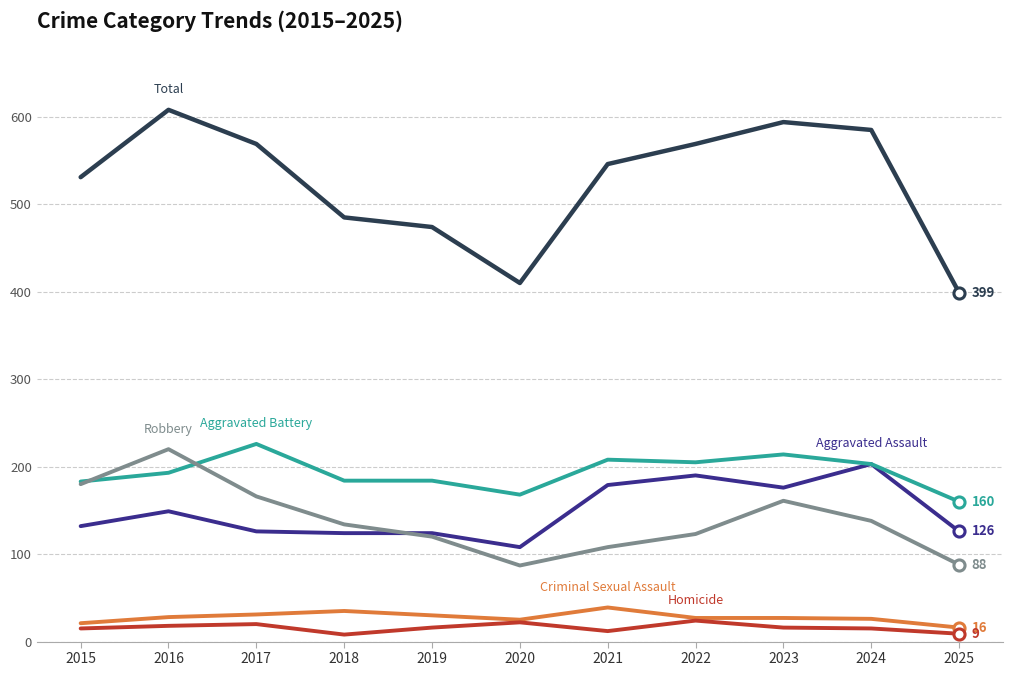

Which category has the highest value across all series?

2016